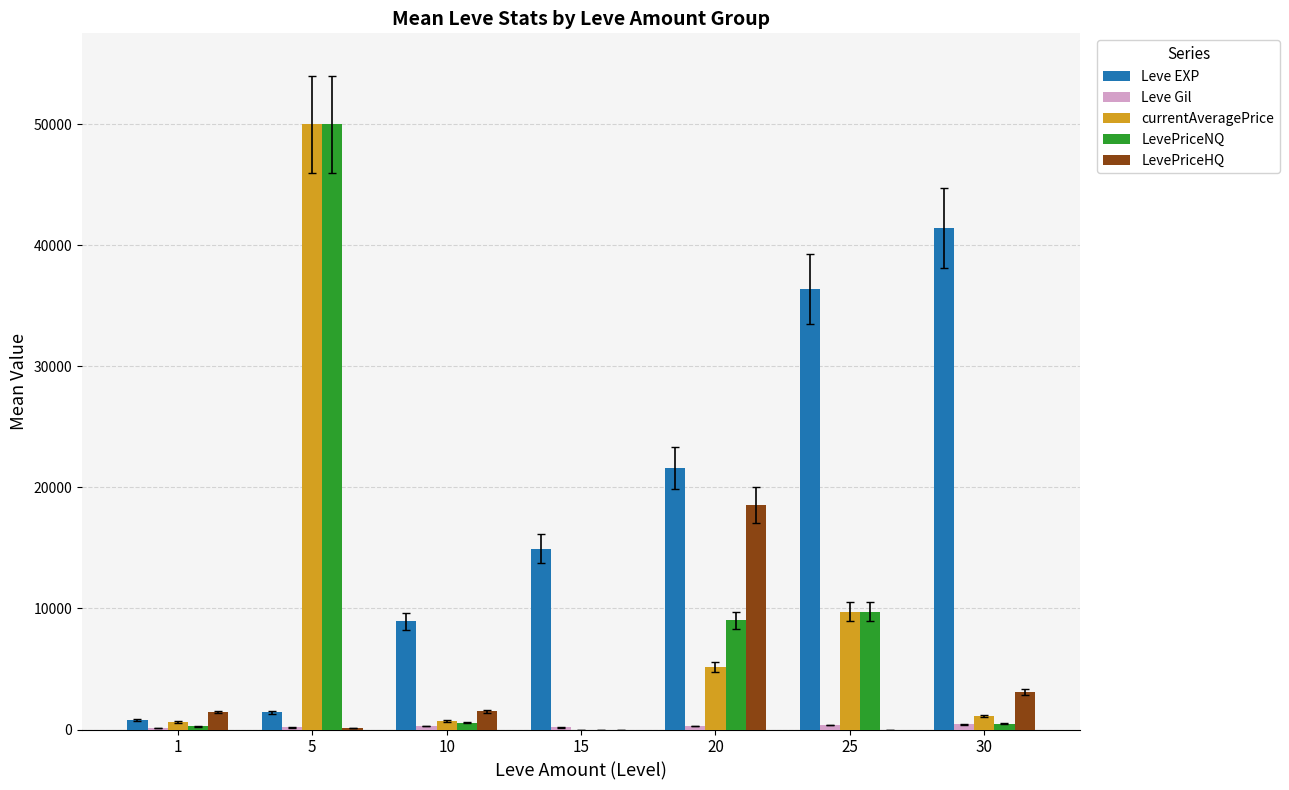

What is the greatest value displayed?

50000.0